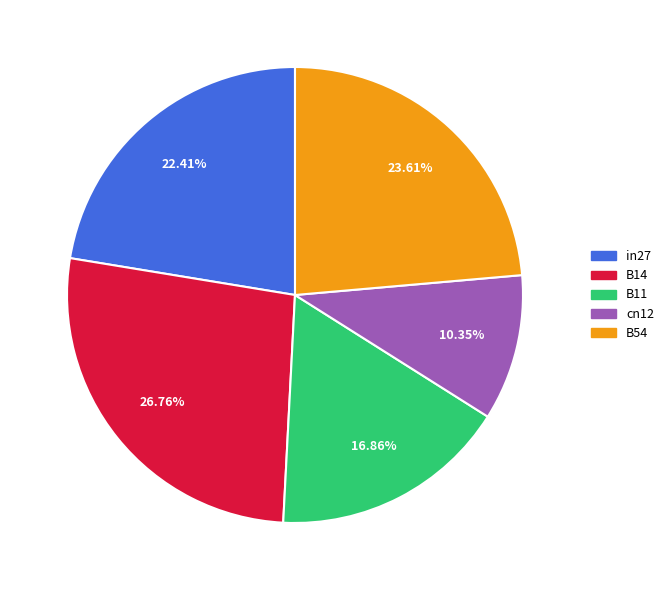

Which slice is the smallest?

cn12